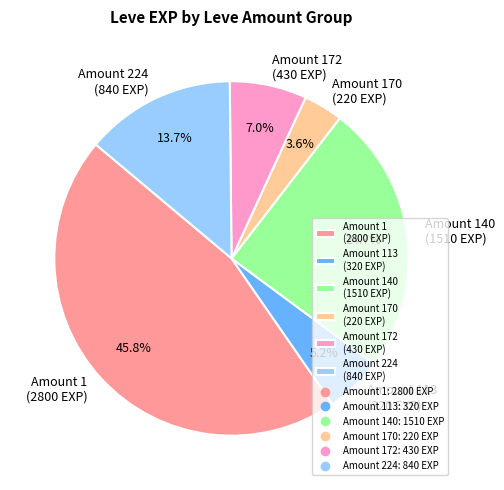

What percentage is NOT represented by Amount 140 (1510 EXP)?

75.3%